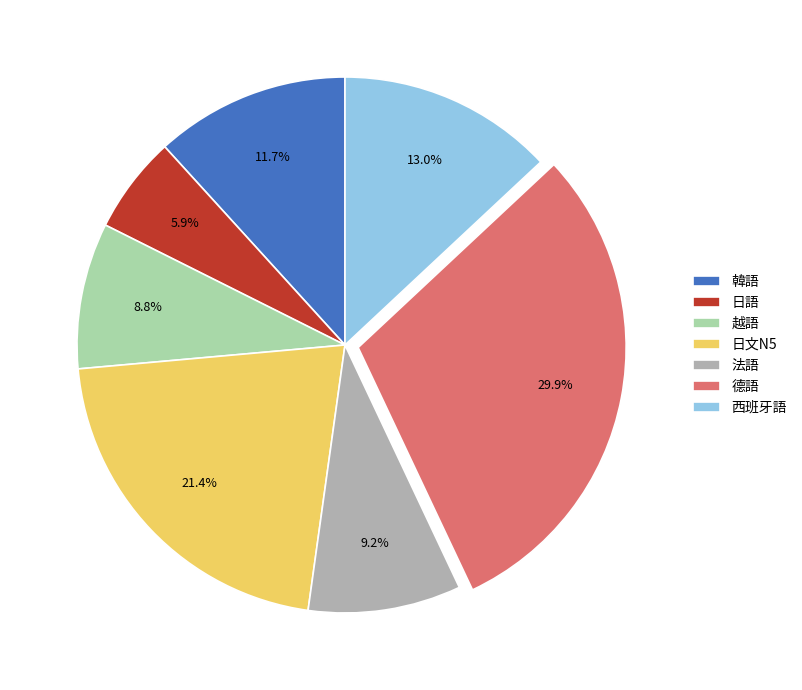

Between 韓語 and 日文N5, which is larger?

日文N5